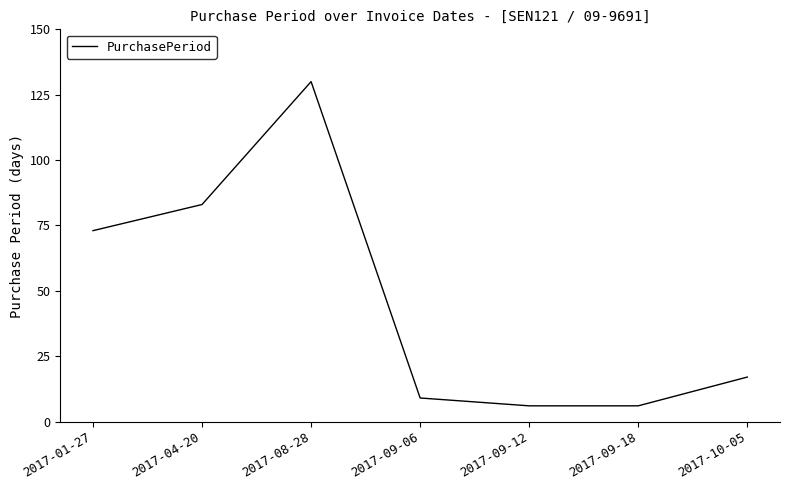

What is the greatest value displayed?

130